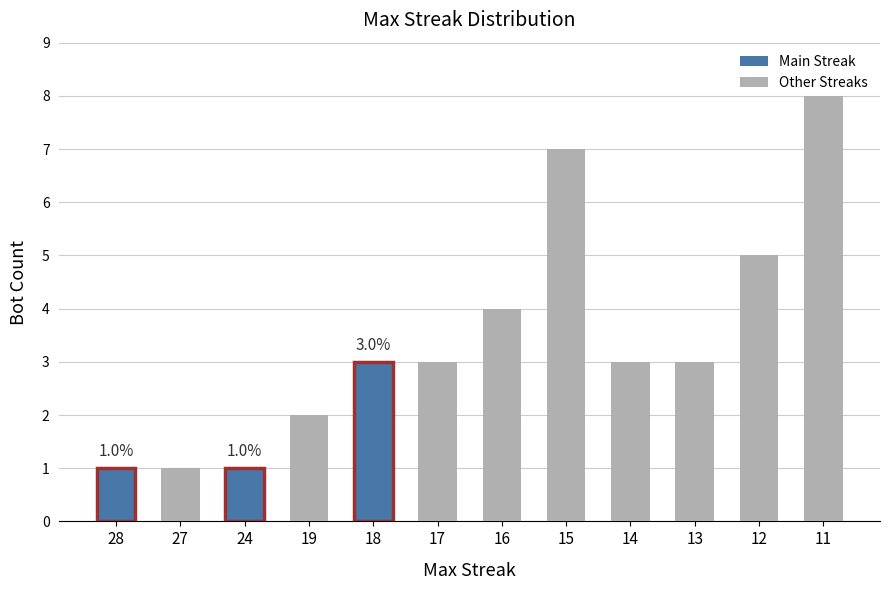

What is the smallest value displayed?

1